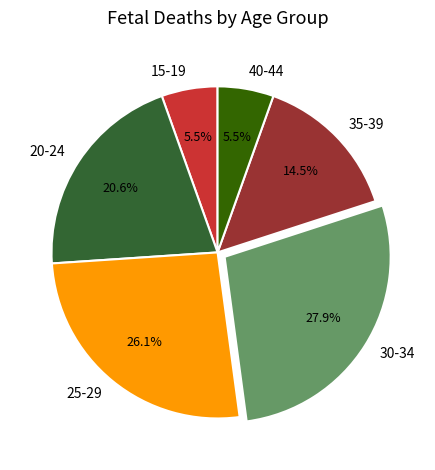

Is there any slice that represents more than half of the pie?

No